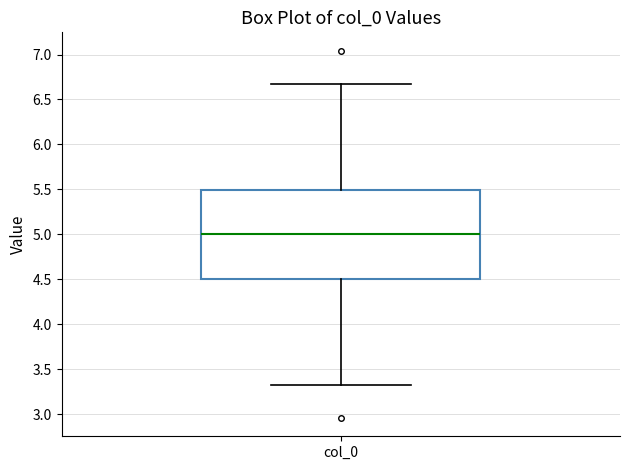

Transcribe this box plot: give where the median line is, the range the box spans, and where the two whiskers end, as read against the y-axis. The values are not printed on the chart, so give them approximately, as read against the axis.

median 5.00, box 4.50 to 5.50, whiskers 3.35 to 6.65